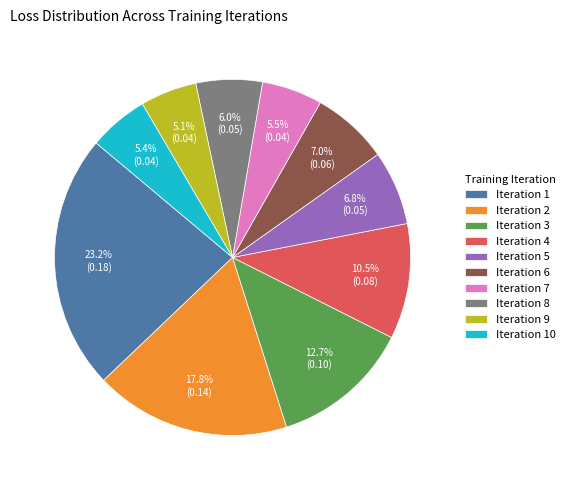

How many segments does this pie chart have?

10